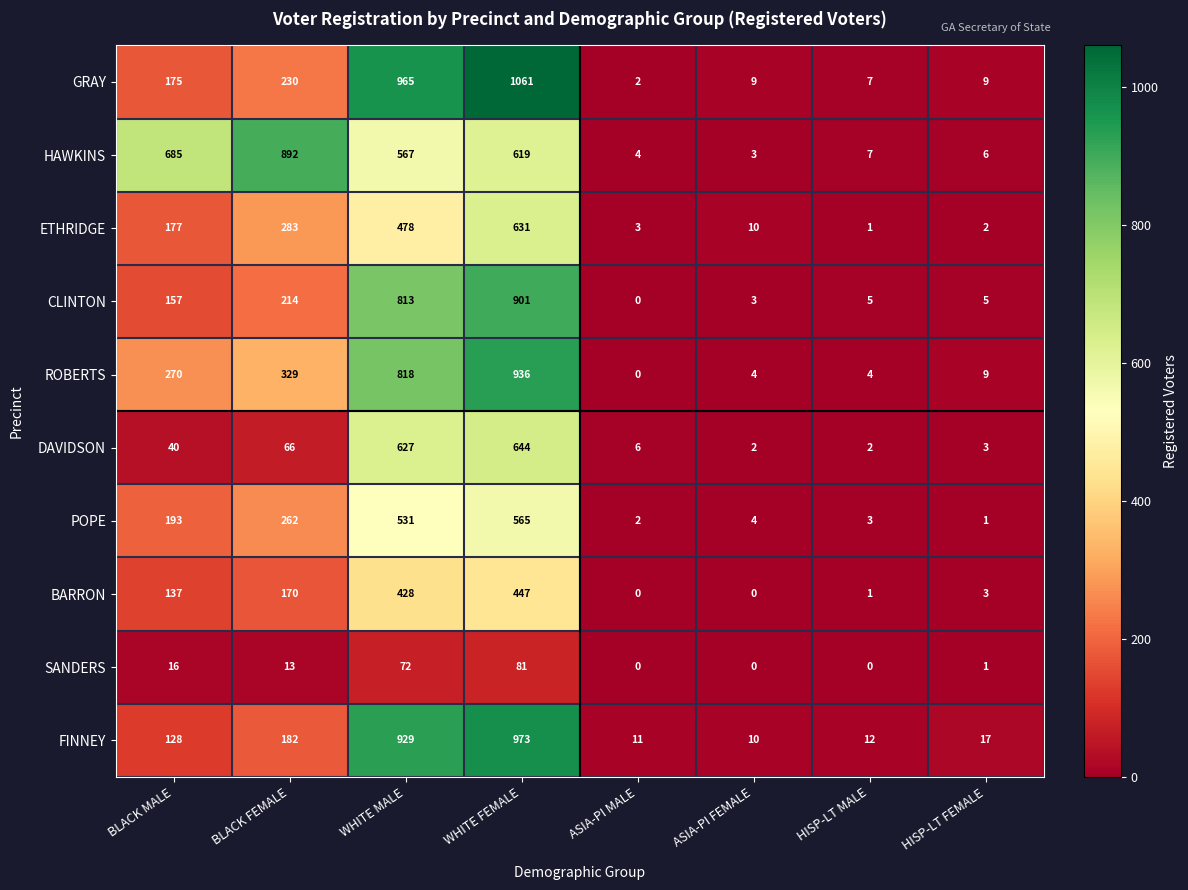

What is the total value across all series at ASIA-PI FEMALE?

45